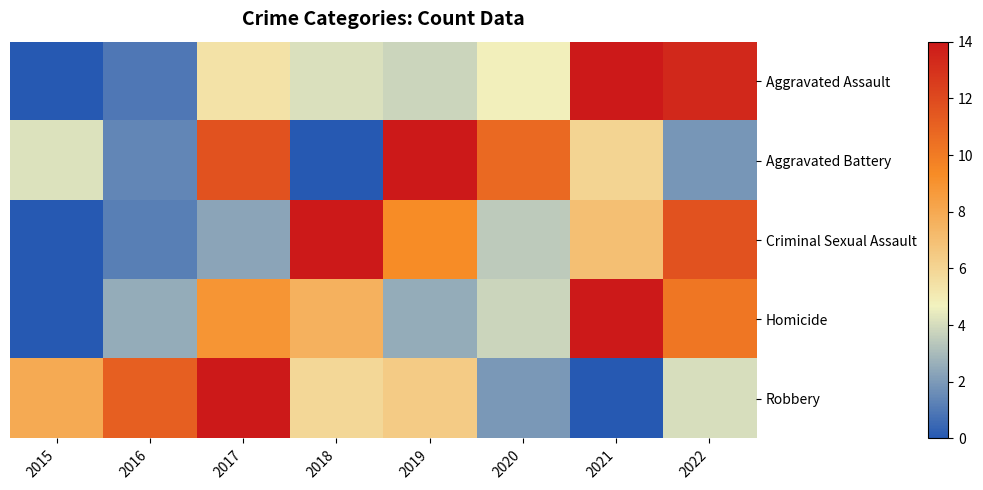

What is the spread (max minus min) of values at 2015?

8.0